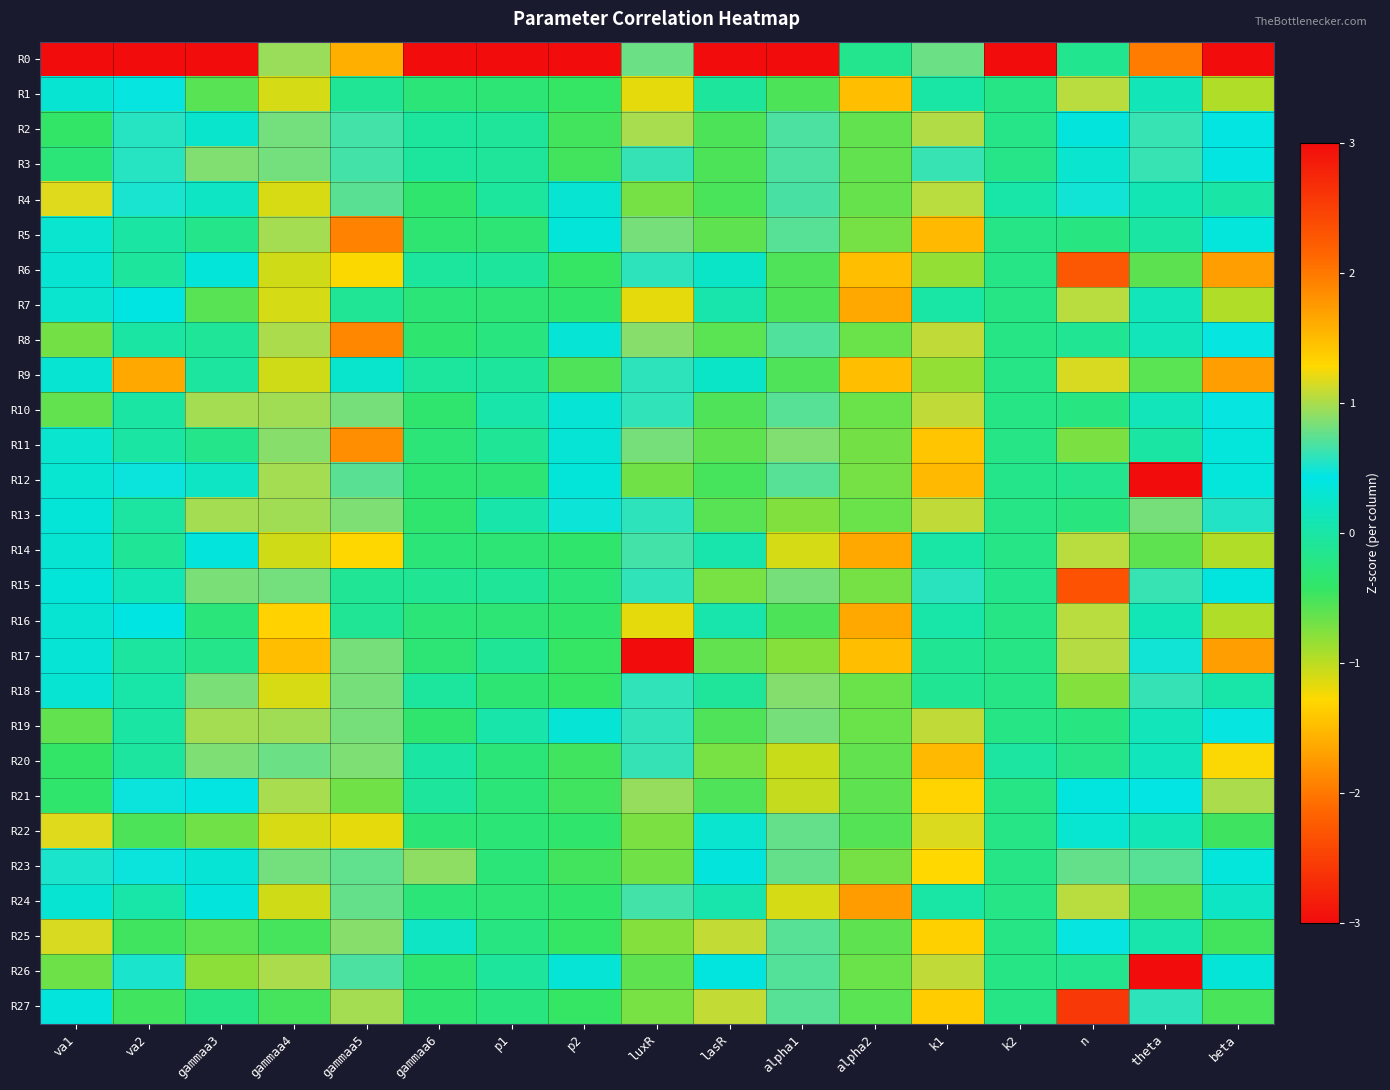

Rank the series at gammaa6 from lowest to highest value.

R19, R4, R10, R13, R27, R8, R26, R5, R12, R17, R22, R11, R16, R1, R7, R14, R24, R15, R21, R2, R3, R18, R6, R9, R20, R25, R23, R0